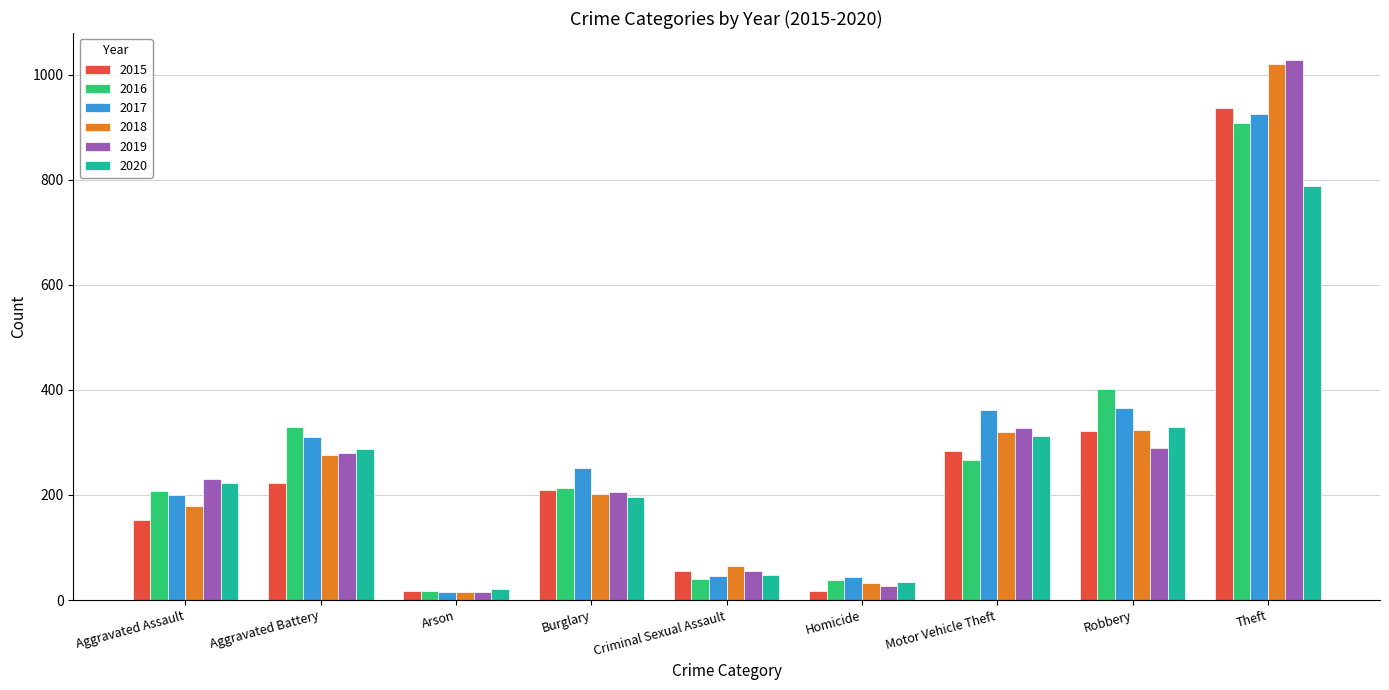

True or false: 2018 has a value of 180 at Aggravated Assault.

True